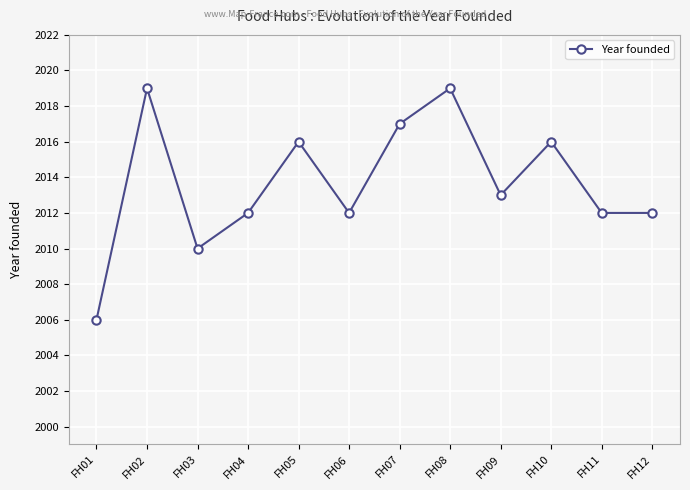

The chart shows a value of 2981 at FH11. True or false?

False